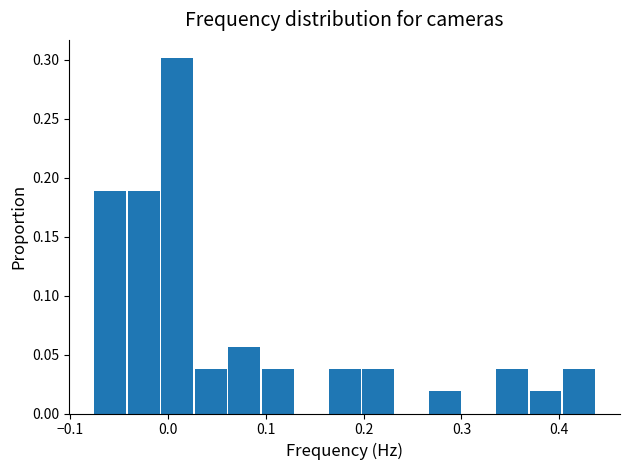

Around what value on the x-axis is the tallest bar? Give the approximate position of its centre, as read against the axis.

0.01